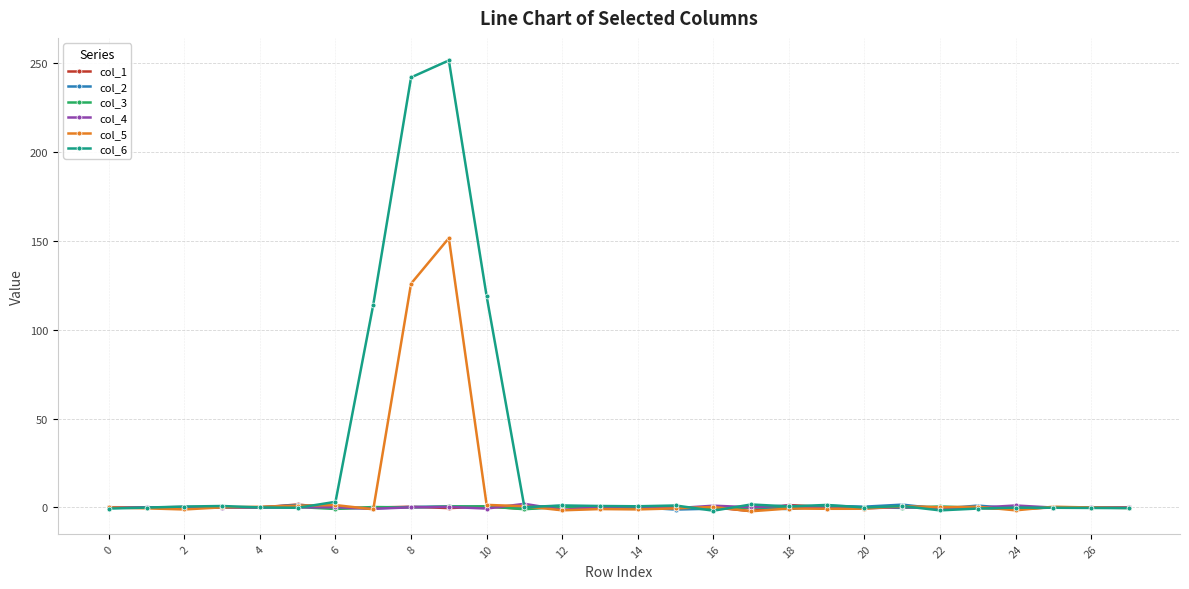

Which series has the widest spread of values?

col_6